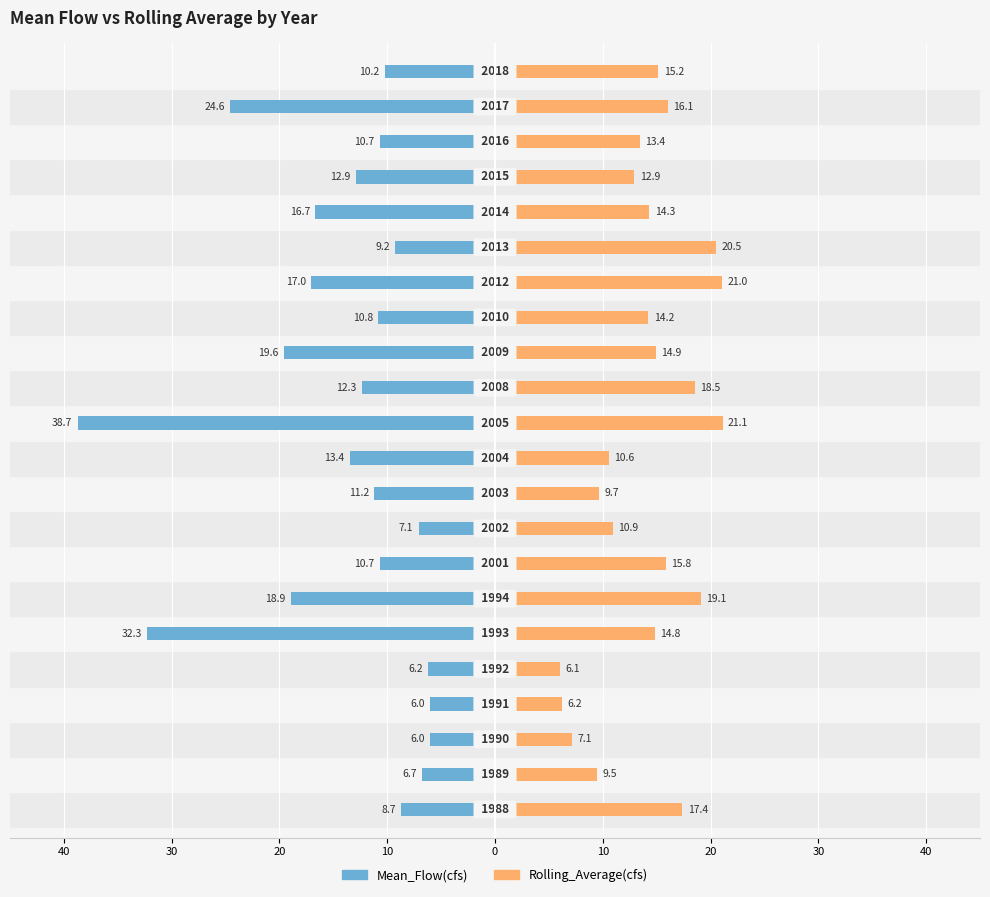

What is the spread (max minus min) of values at 40?

26.1